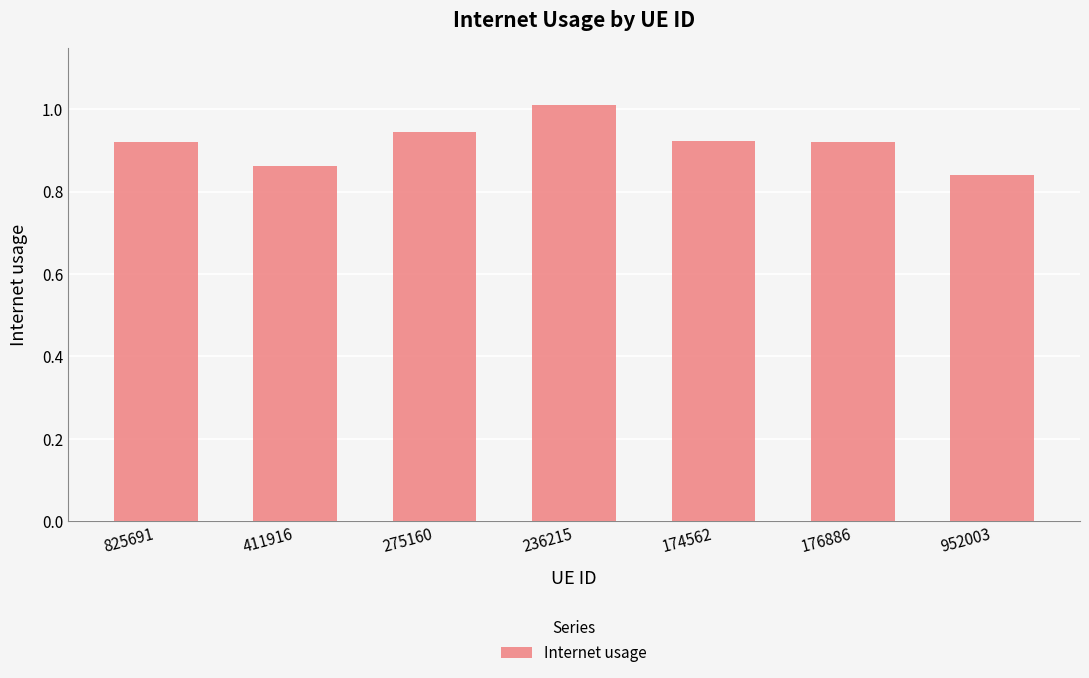

What is the difference between the second highest and minimum values?

0.1